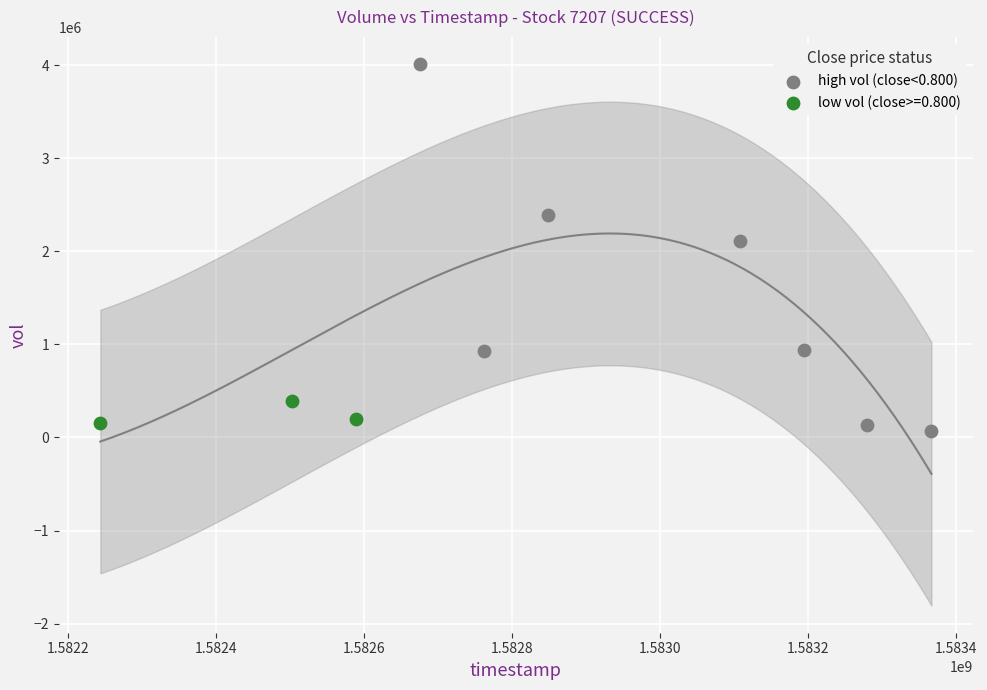

Which series has the widest spread of Y values?

high vol (close<0.800)